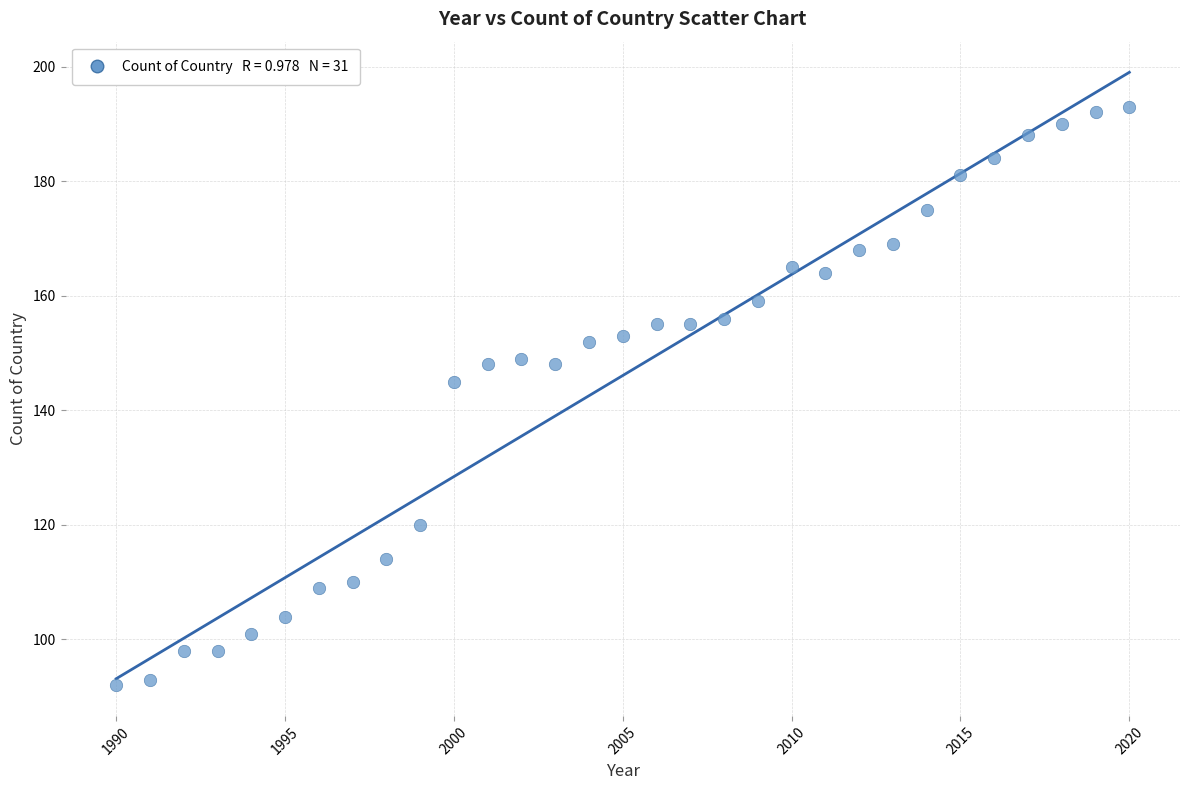

What is the range of Y values (max minus min)?

101